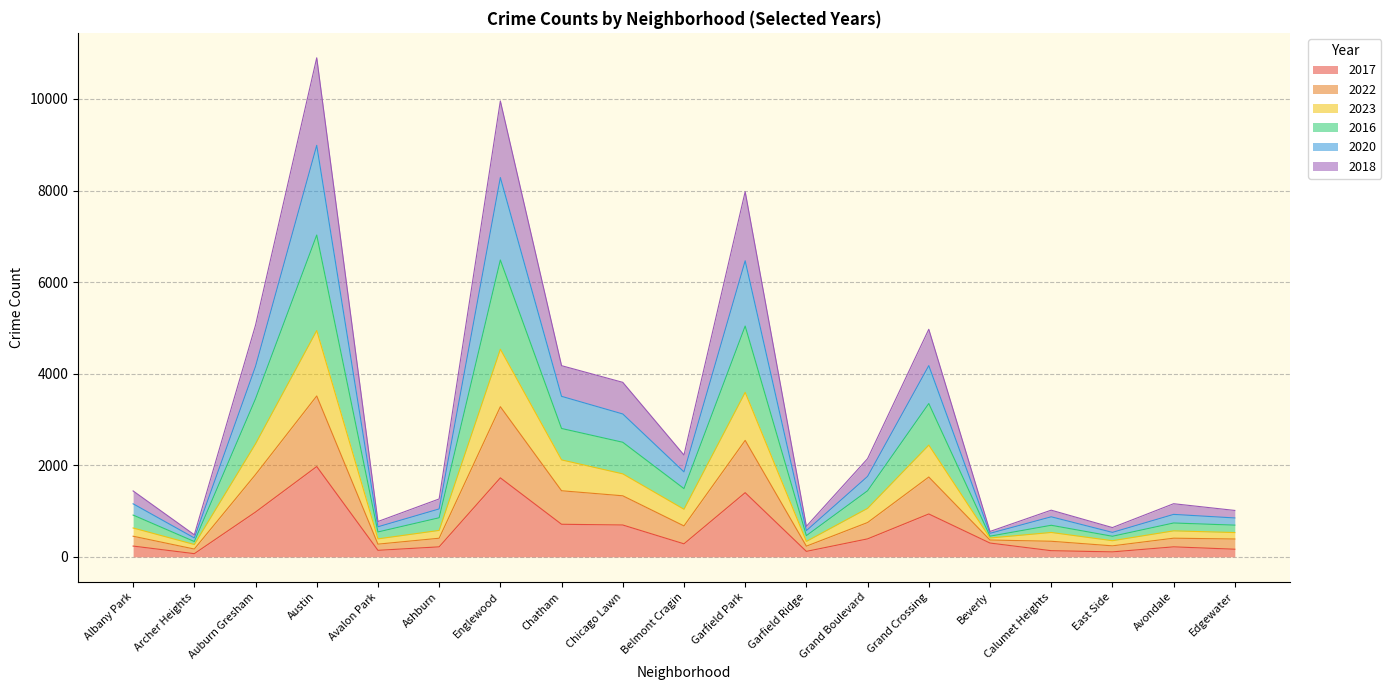

What is the label of the 8th point from the right?

Garfield Ridge